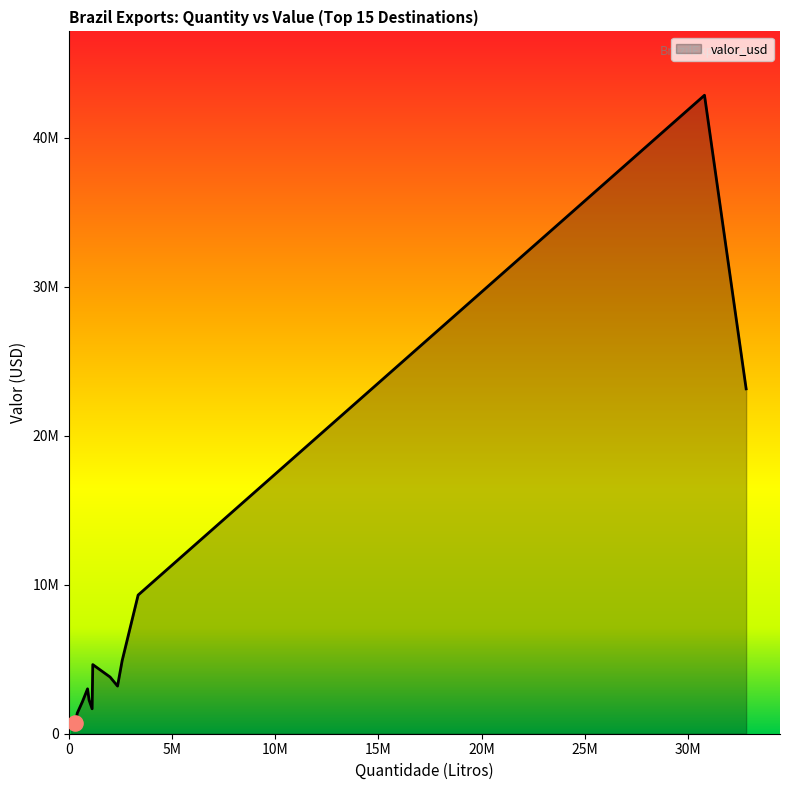

Is this an area chart (filled region under the line)?

Yes